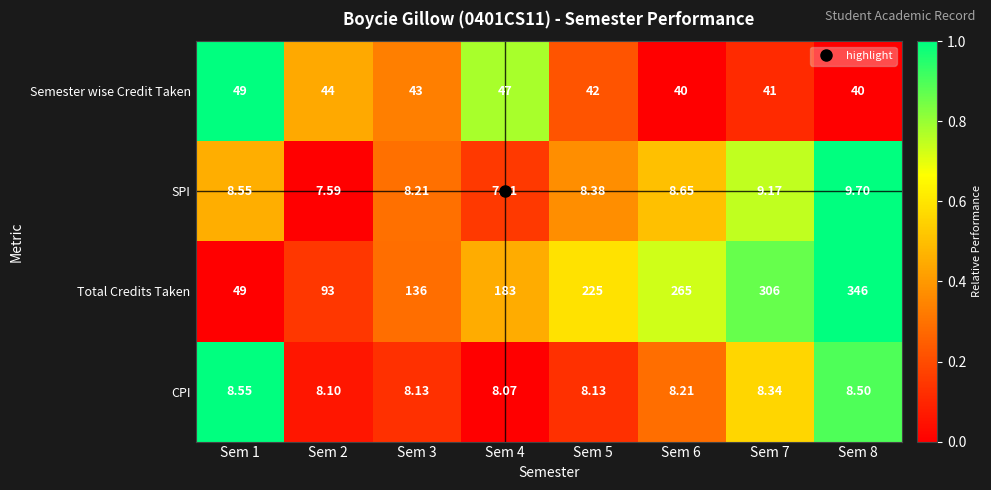

Which label corresponds to the smallest value in the chart?

Sem 2